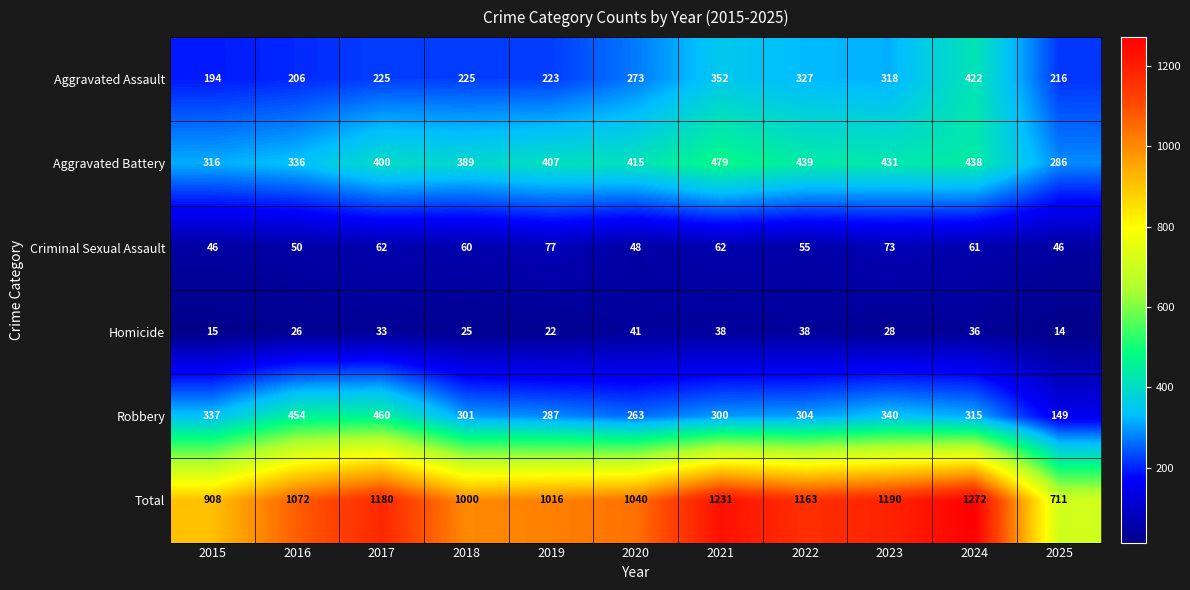

The value of Homicide at 2020 is 41. True or false?

True